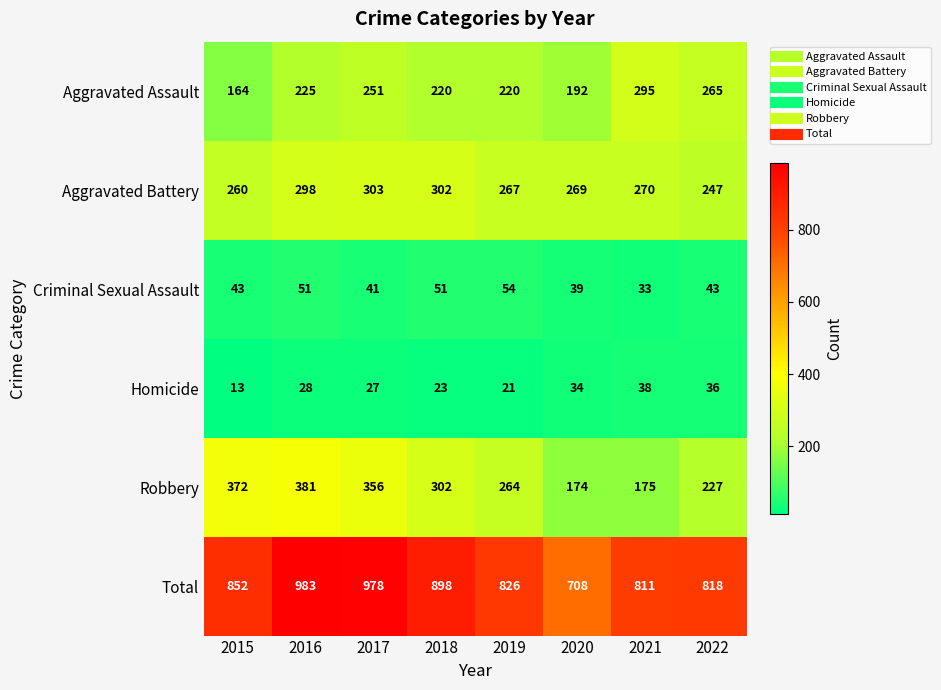

What is the spread (max minus min) of values at 2019?

805